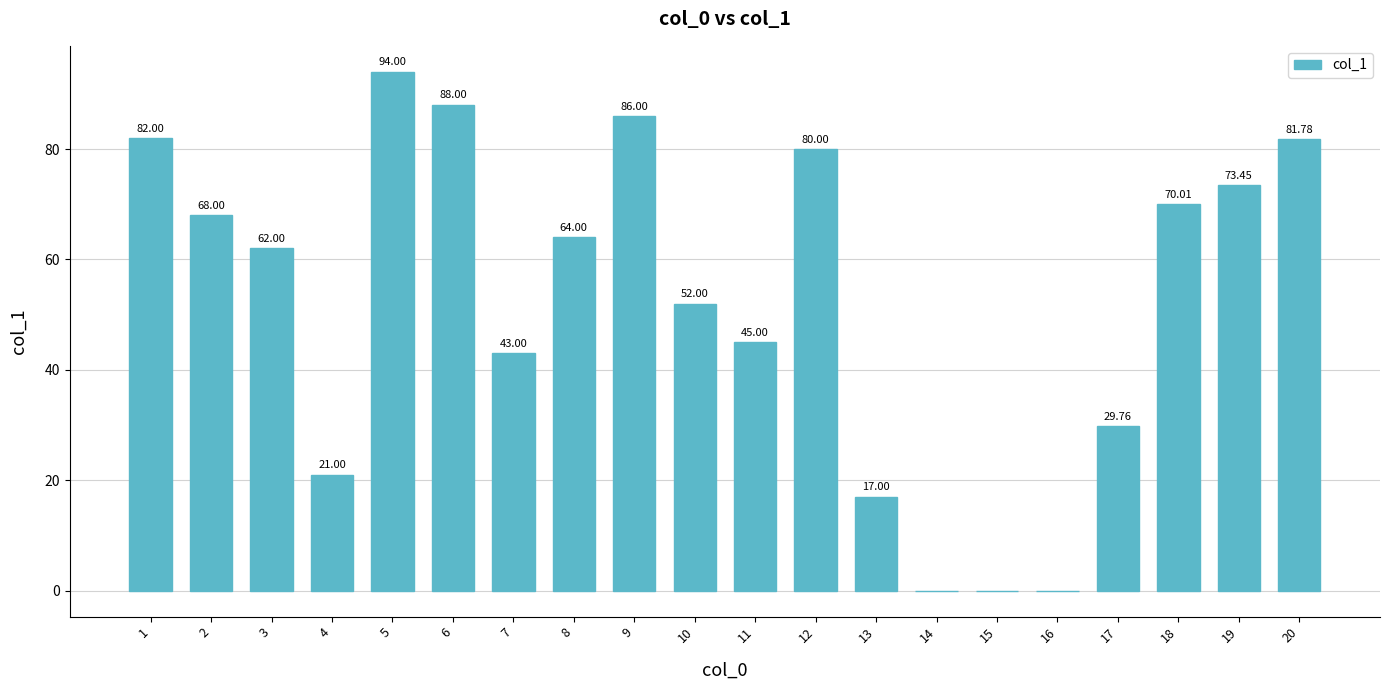

What is the sum of all values?

1057.0